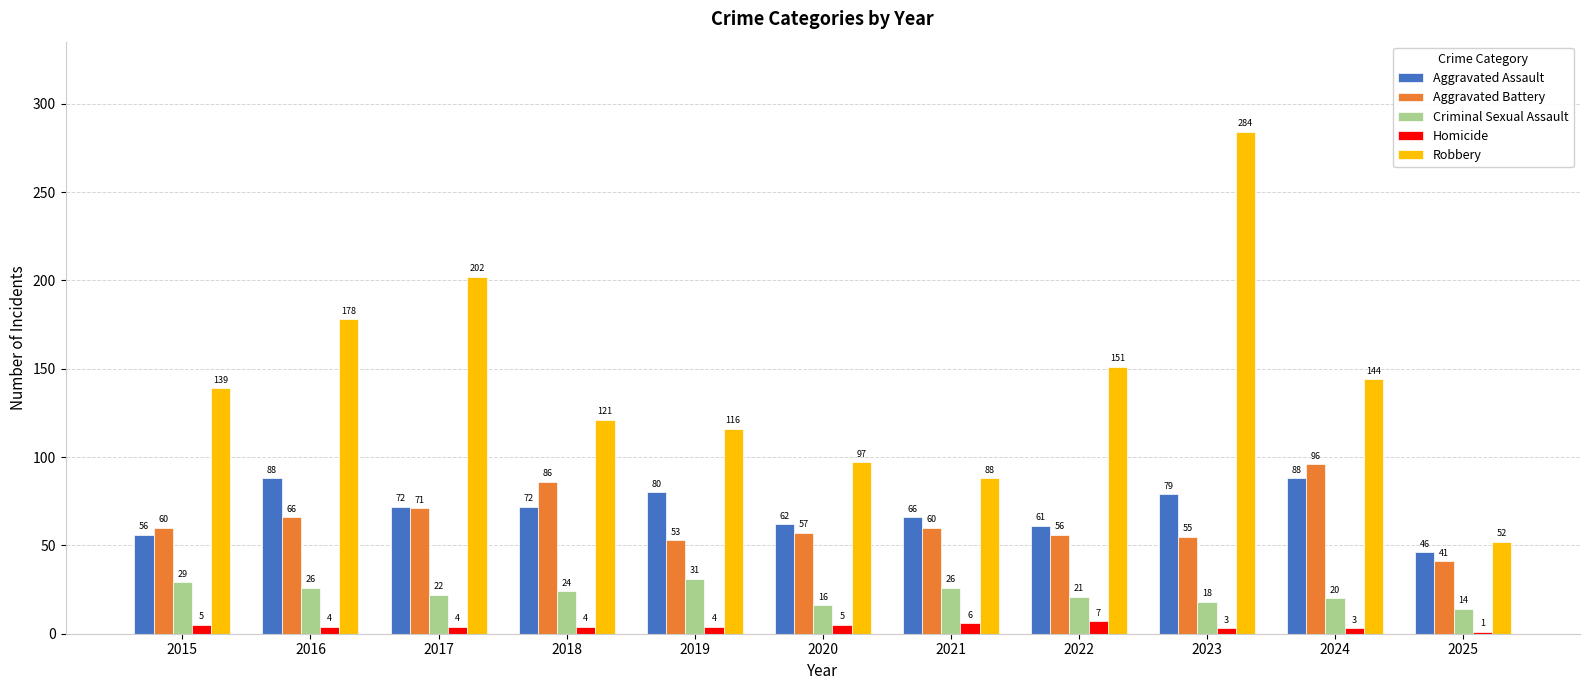

What is the sum of all Homicide values?

46